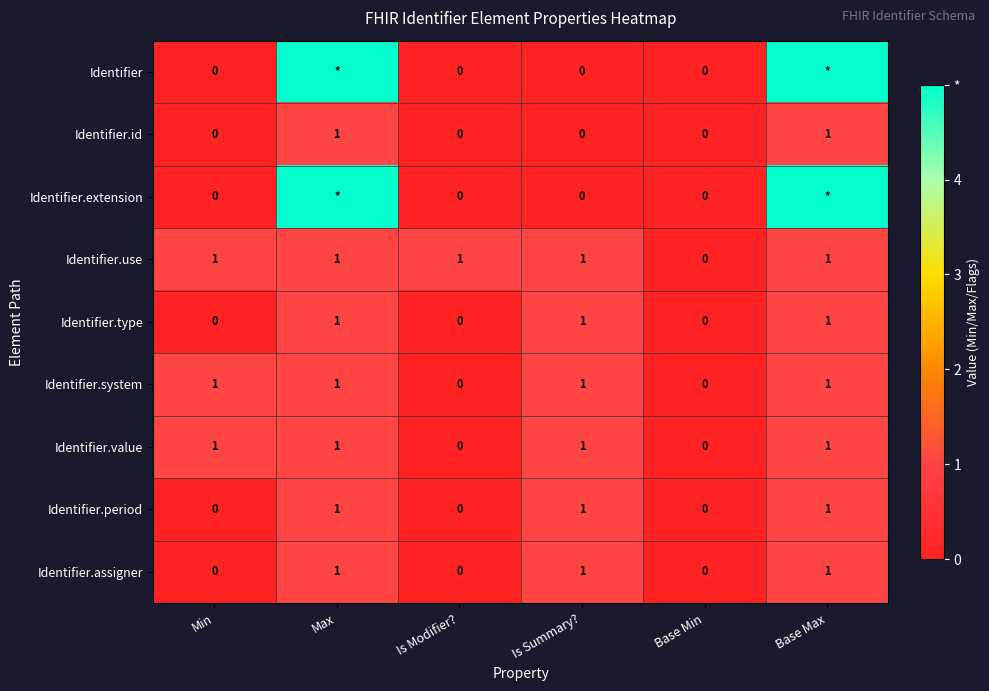

What is the maximum value for Identifier.id?

1